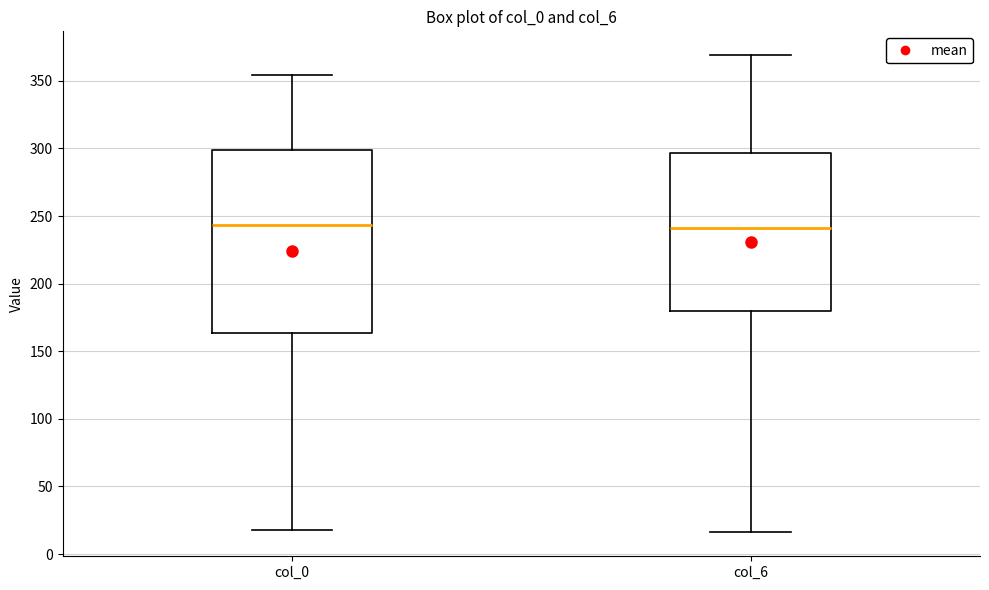

Where does the upper whisker of the box for col_0 end on the y-axis? The values are not printed on the chart, so give them approximately, as read against the axis.

355